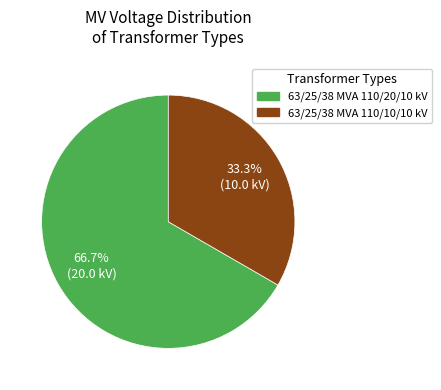

To the nearest percent, what portion does 63/25/38 MVA 110/20/10 kV represent?

67%